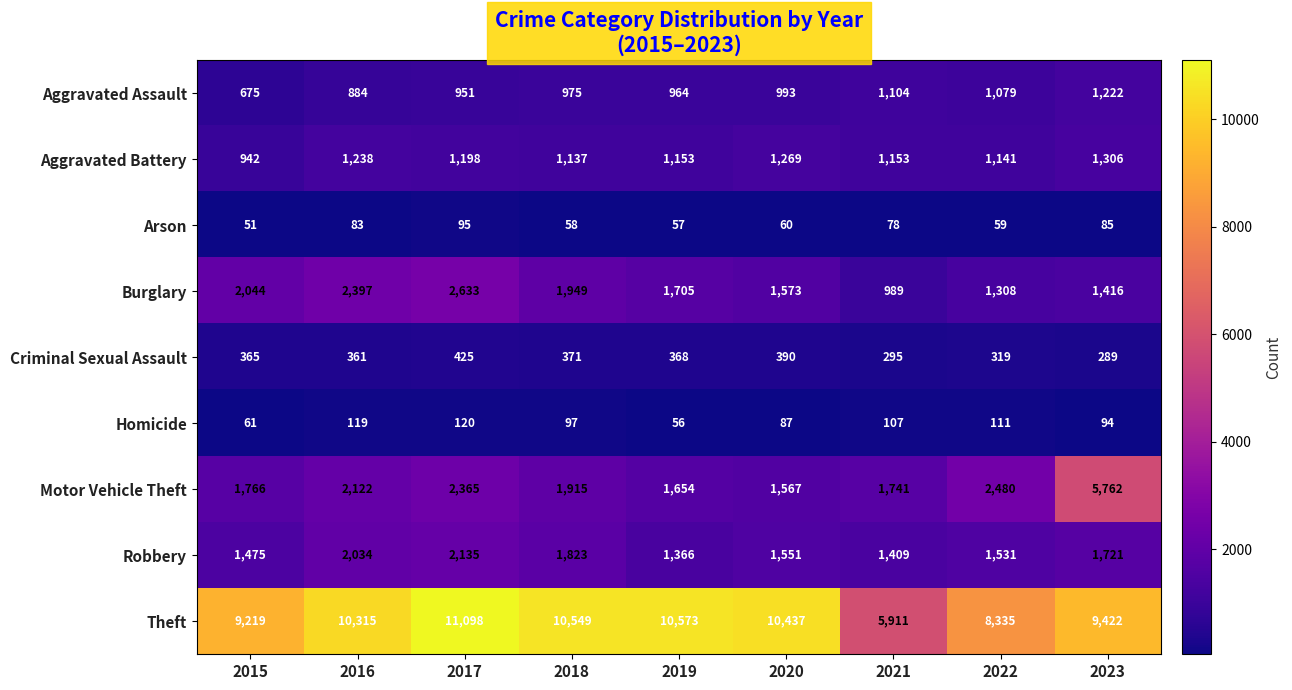

What is the sum of all Aggravated Assault values?

8847